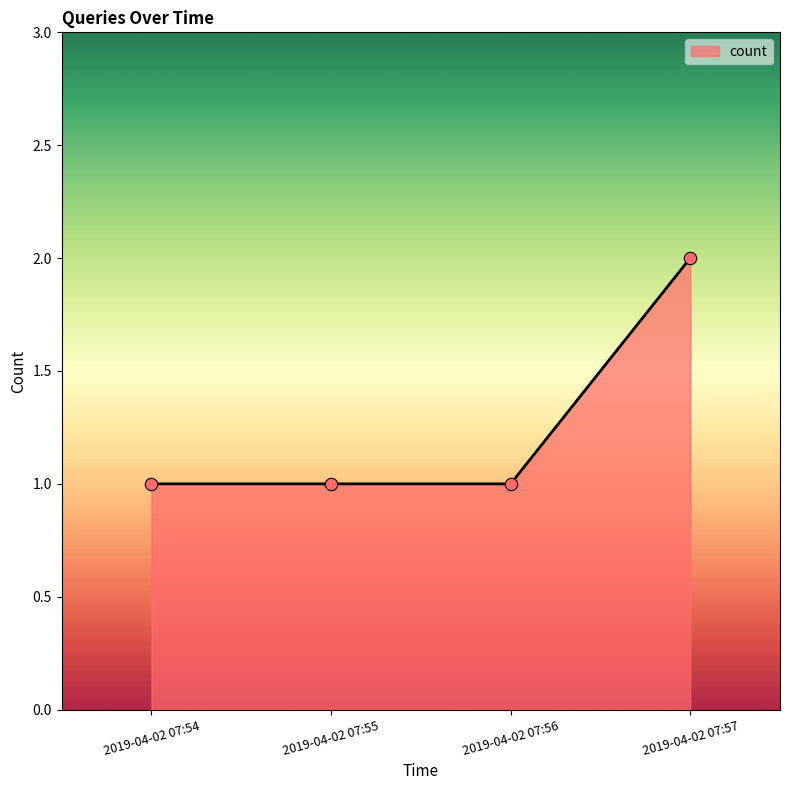

What is the ratio of the value at 2019-04-02 07:57 to the value at 2019-04-02 07:56?

2.0